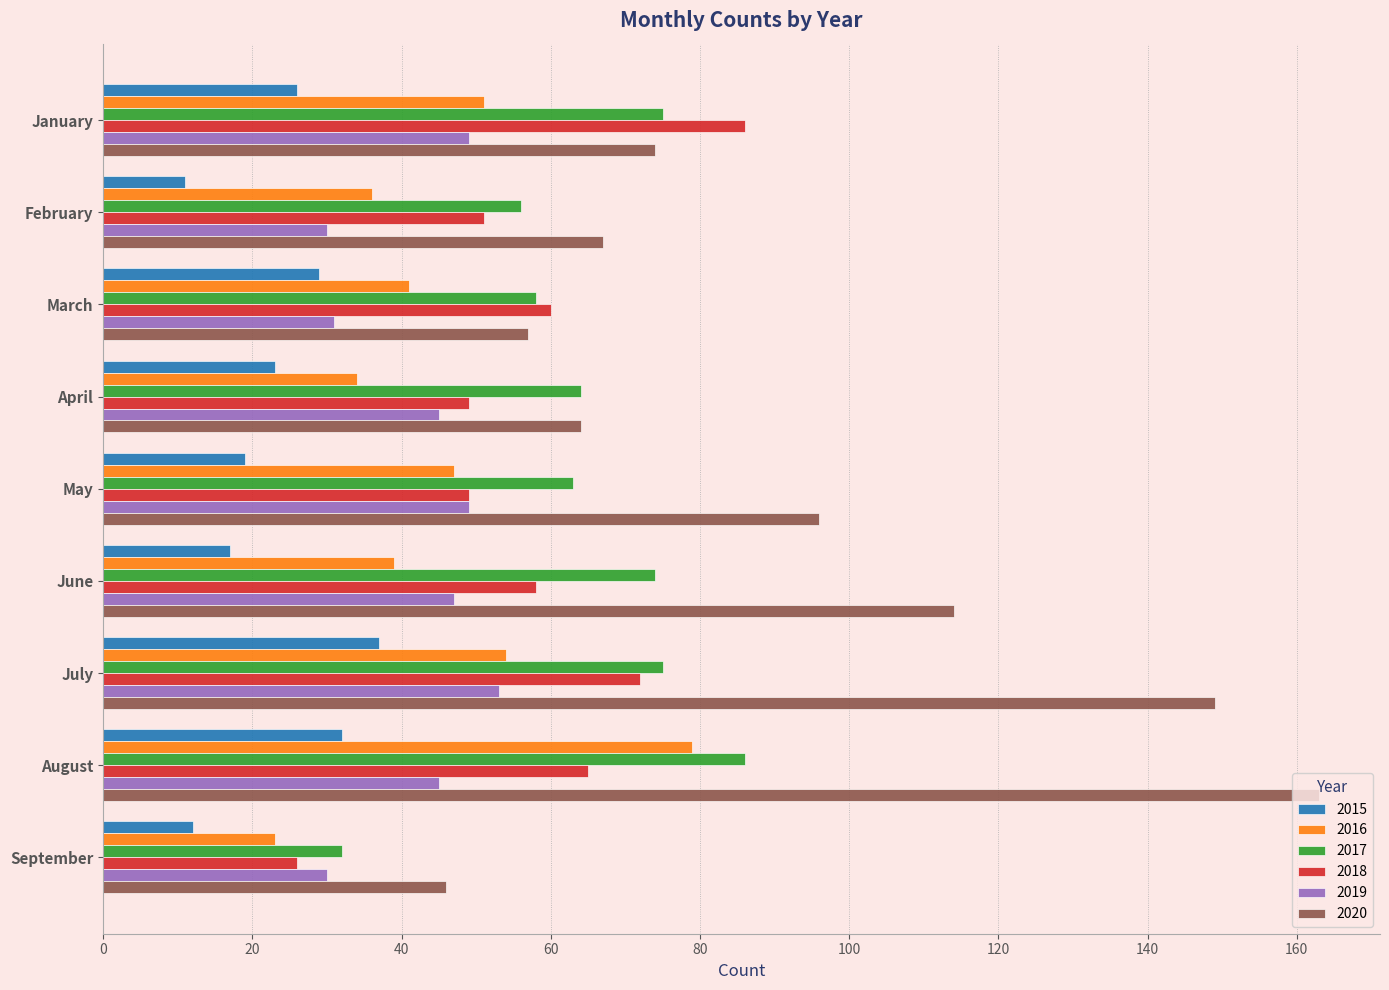

Is it true that 2020 equals 74 at January?

True